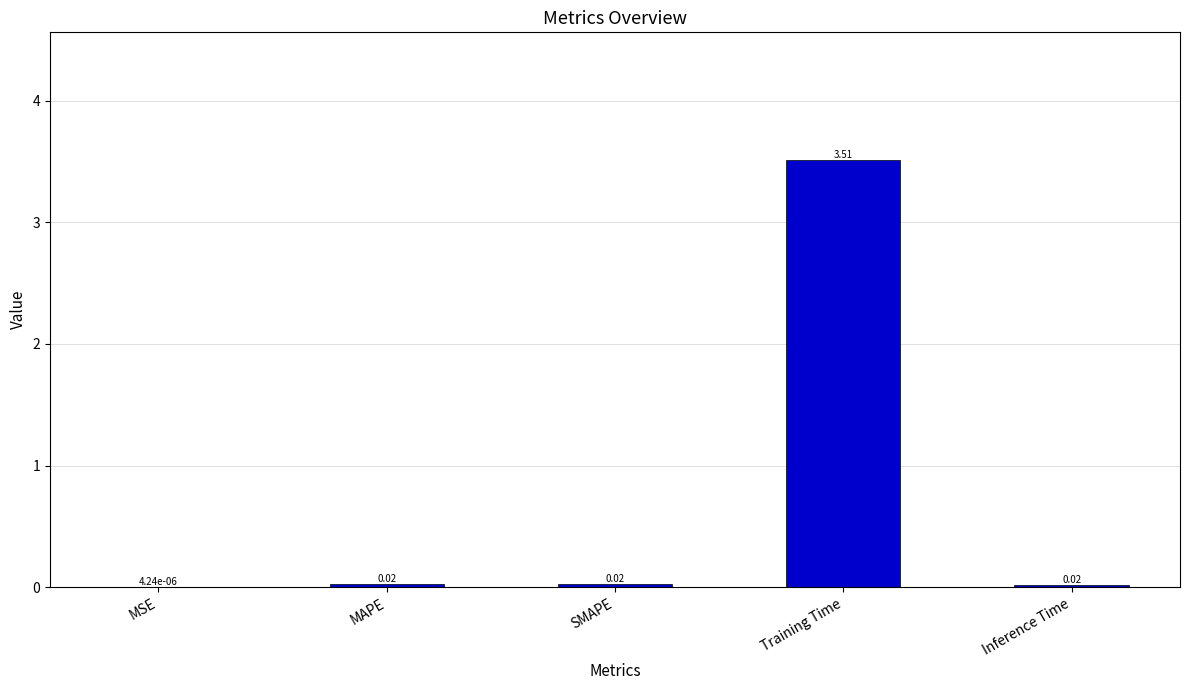

Which category has the highest value across all series?

Training Time